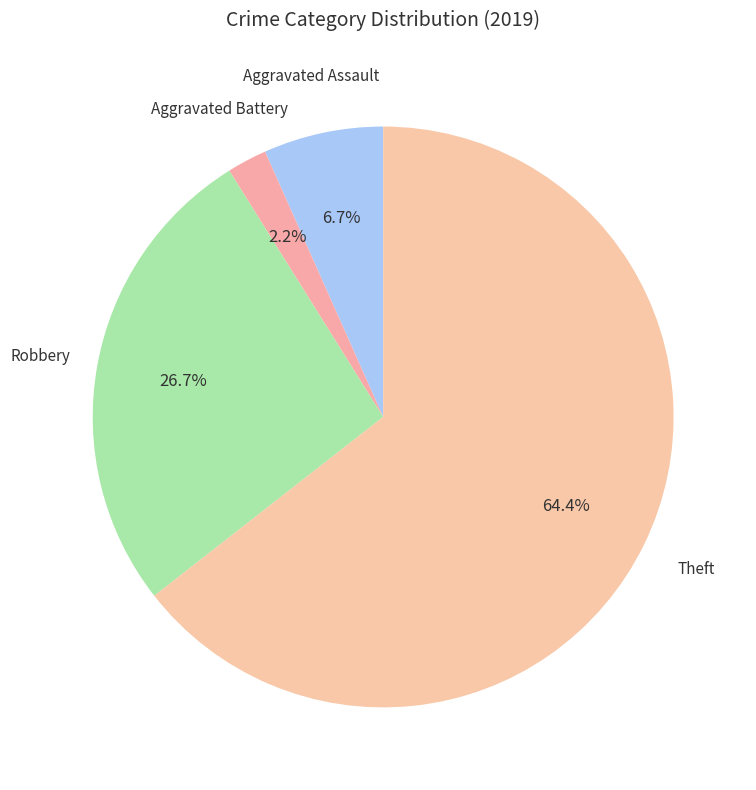

How many segments does this pie chart have?

4